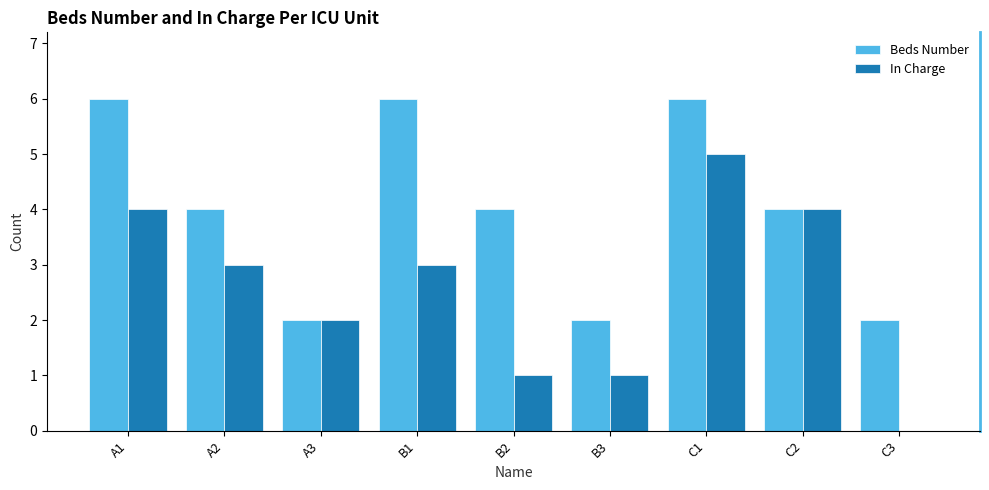

Reading left to right, what are all the values shown in this chart?

Beds Number: A1=6	A2=4	A3=2	B1=6	B2=4	B3=2	C1=6	C2=4	C3=2
In Charge: A1=4	A2=3	A3=2	B1=3	B2=1	B3=1	C1=5	C2=4	C3=0